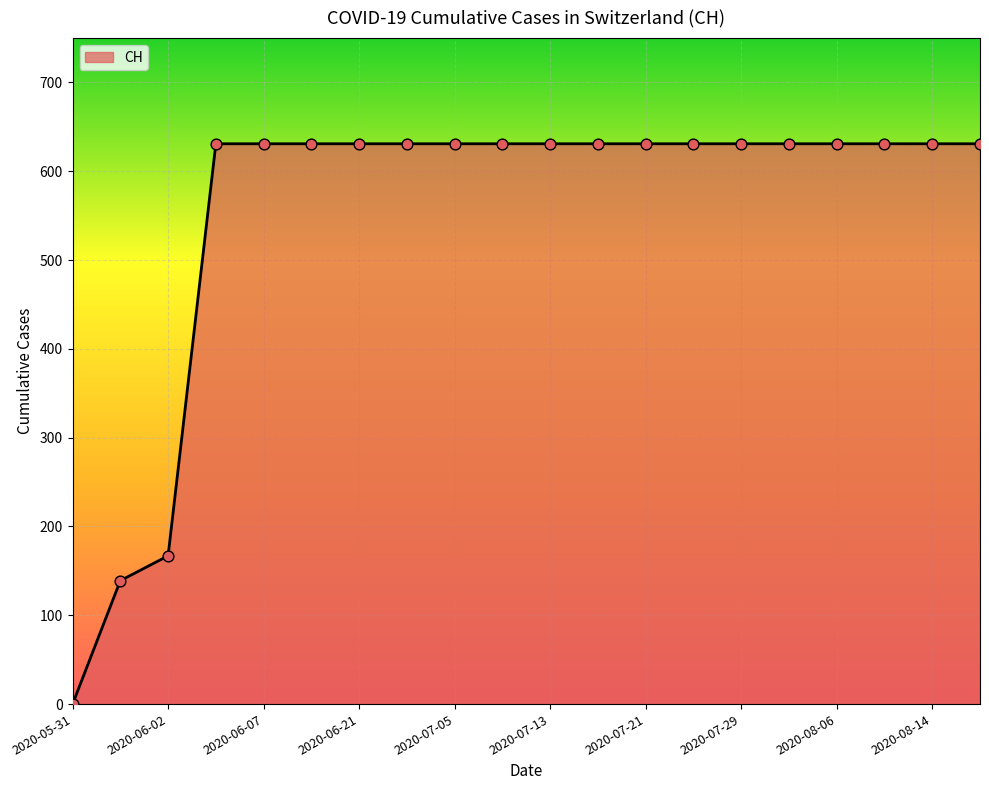

What is the difference between the maximum and minimum values?

631